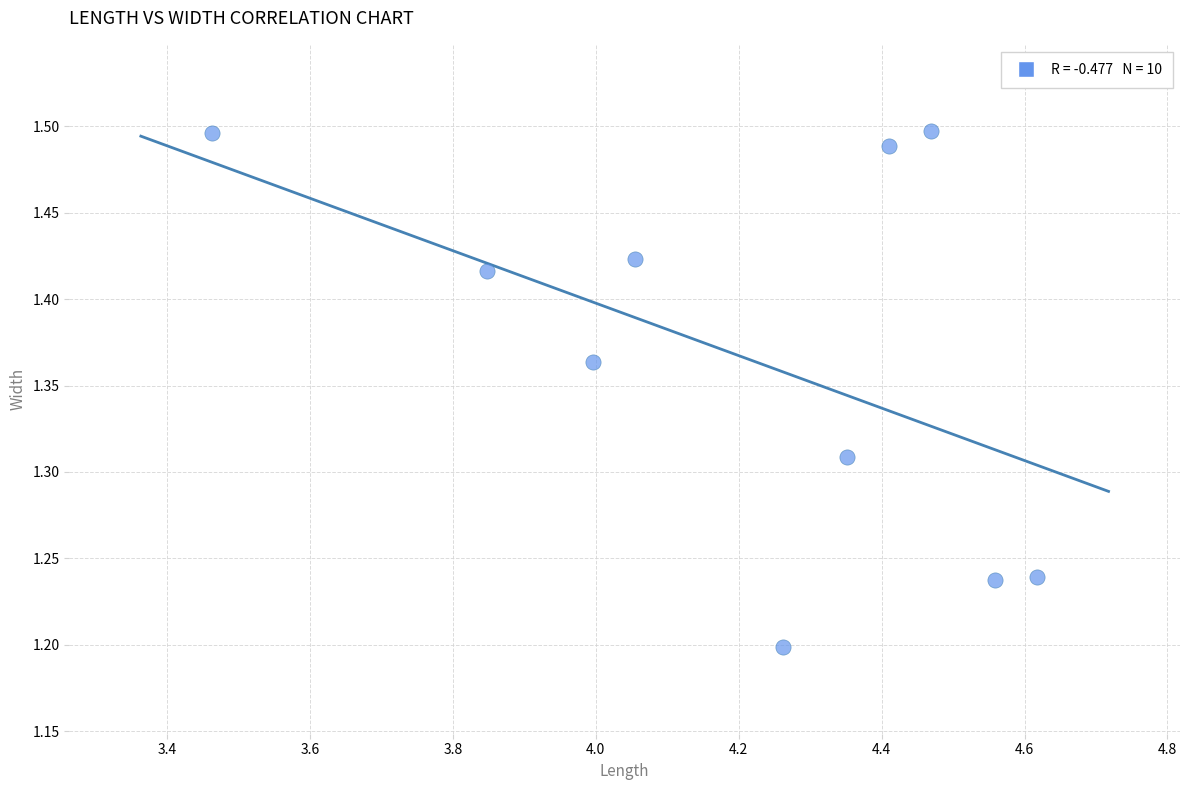

What is the range of Y values (max minus min)?

0.3